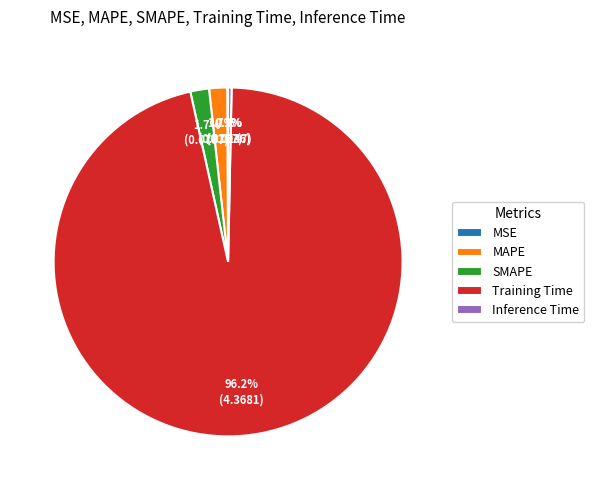

What percentage is the Training Time slice, to the nearest percent?

96%